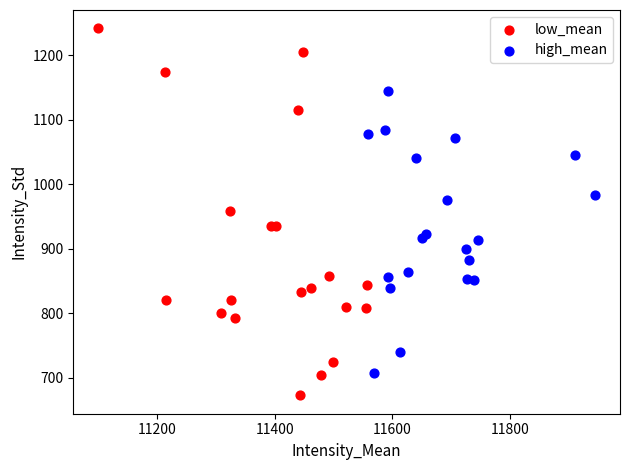

Which series has the largest Y range (max minus min)?

low_mean